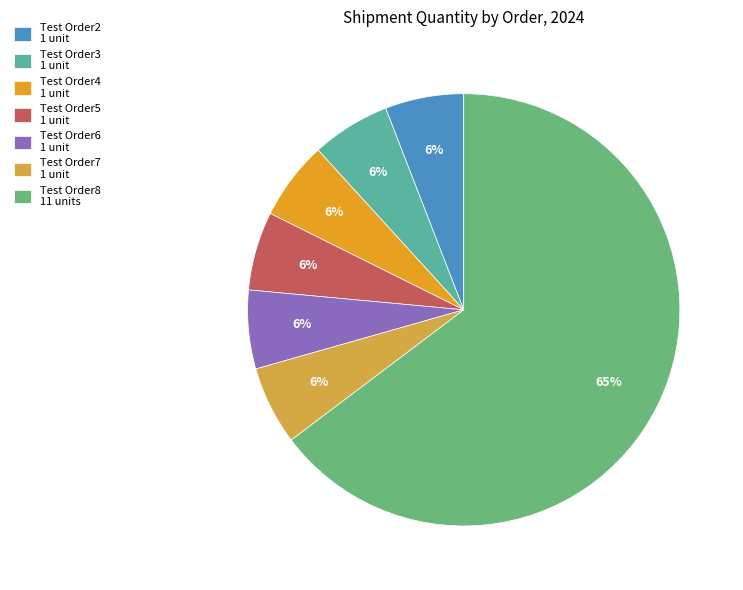

To the nearest percent, what portion does Test Order7 represent?

6%